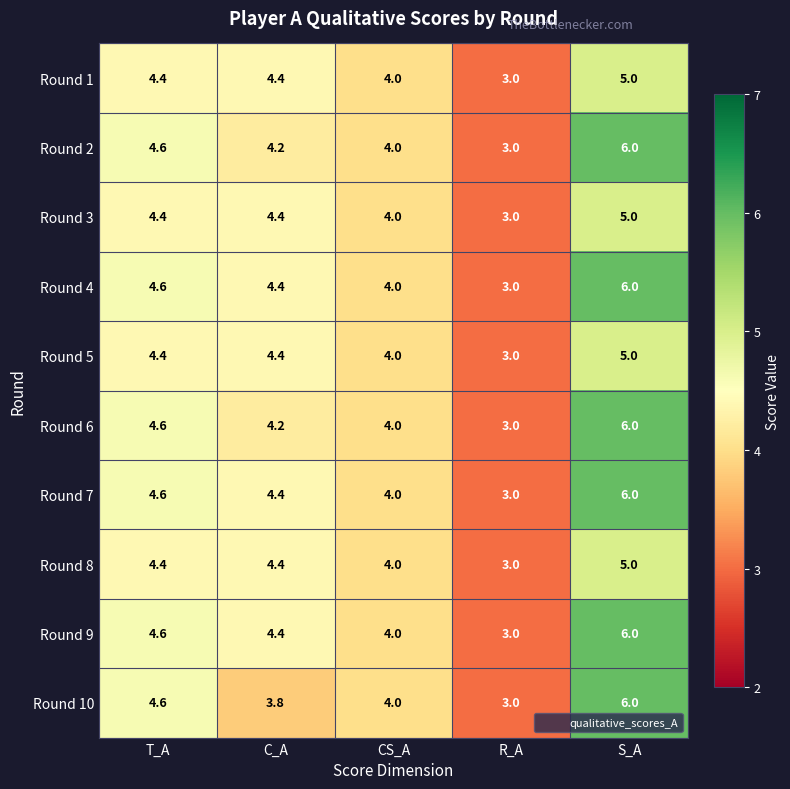

What is the smallest value displayed?

3.0